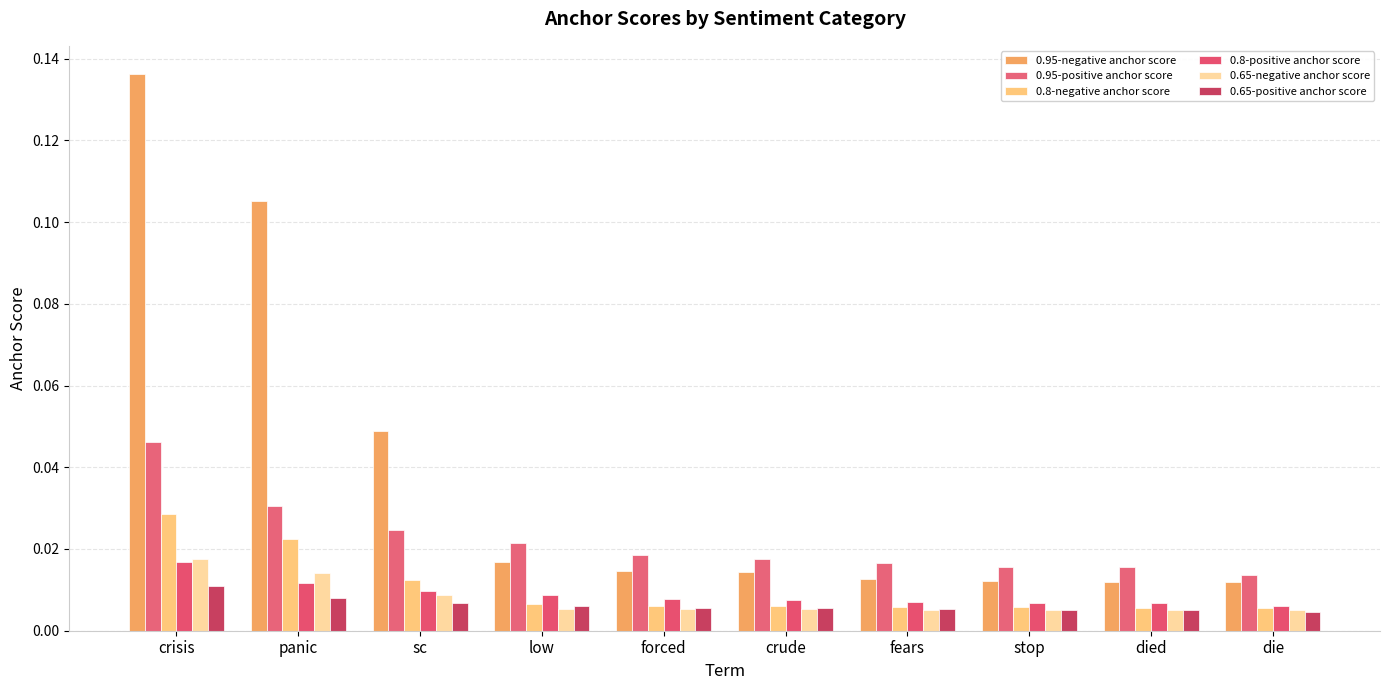

What are all the series names shown in the legend?

0.95-negative anchor score, 0.95-positive anchor score, 0.8-negative anchor score, 0.8-positive anchor score, 0.65-negative anchor score, 0.65-positive anchor score